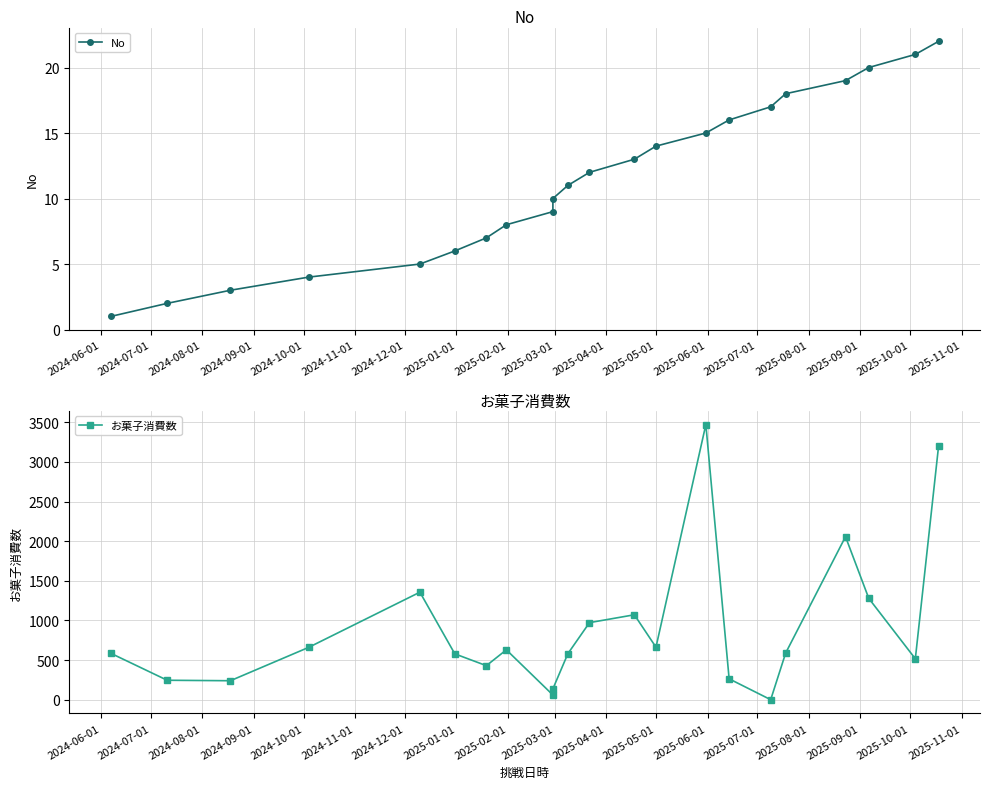

Does the chart have visible grid lines?

Yes